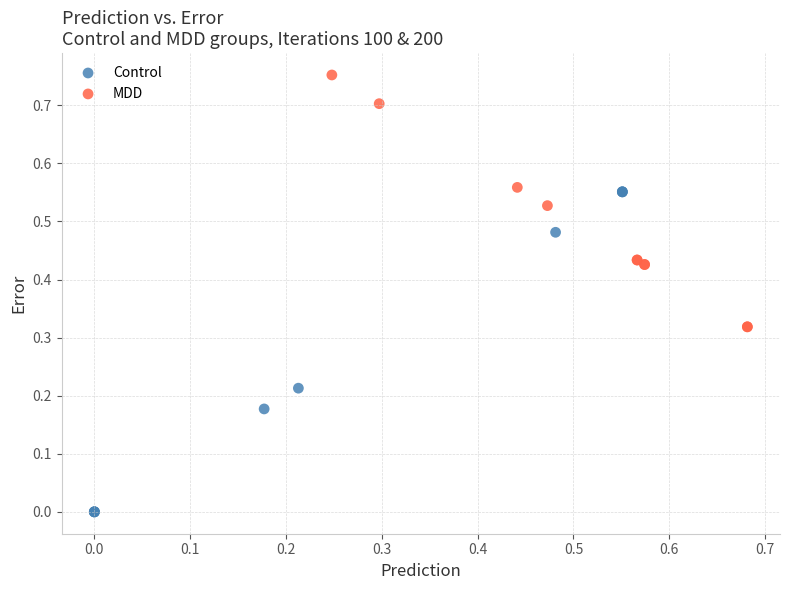

Which series has the widest spread of Y values?

Control